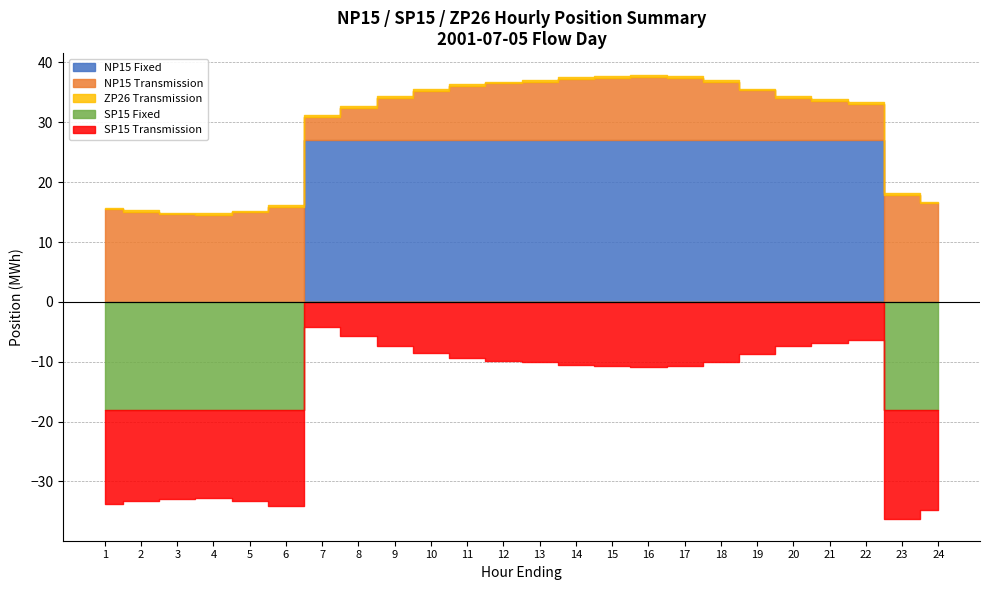

What is the difference between the second highest and minimum values in the SP15 Transmission series?

12.5